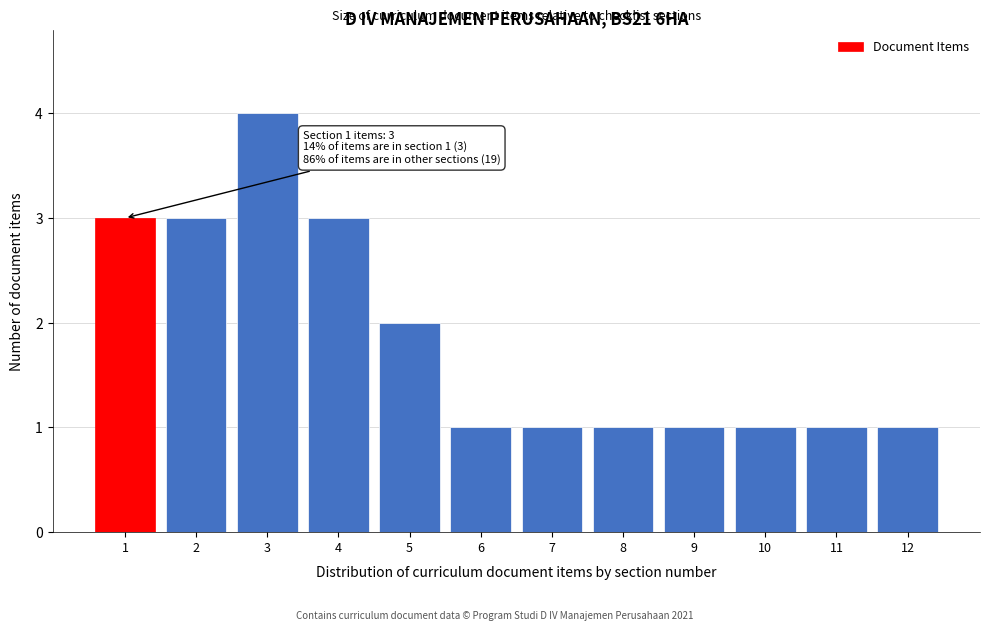

Which range on the x-axis has the tallest bar?

2.5 to 3.5